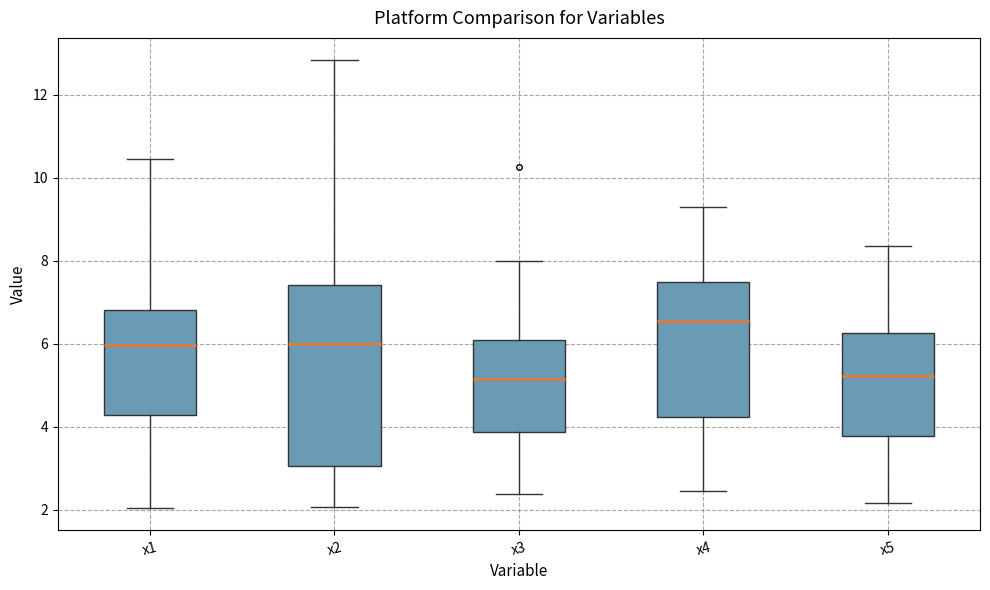

Reading left to right, transcribe this box plot: for each box, give where its median line is, the range the box spans, and where its two whiskers end, as read against the y-axis. The values are not printed on the chart, so give them approximately, as read against the axis.

x1: median 6.0, box 4.2 to 6.8, whiskers 2.0 to 10.4
x2: median 6.0, box 3.0 to 7.4, whiskers 2.0 to 12.8
x3: median 5.2, box 3.8 to 6.0, whiskers 2.4 to 8.0
x4: median 6.6, box 4.2 to 7.4, whiskers 2.4 to 9.4
x5: median 5.2, box 3.8 to 6.2, whiskers 2.2 to 8.4